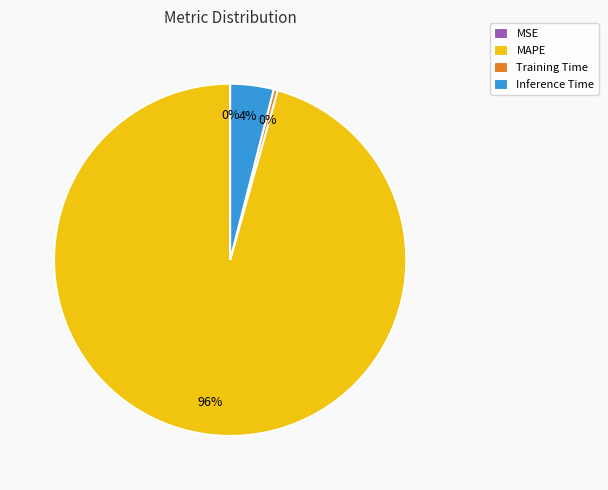

Between MAPE and Inference Time, which is larger?

MAPE